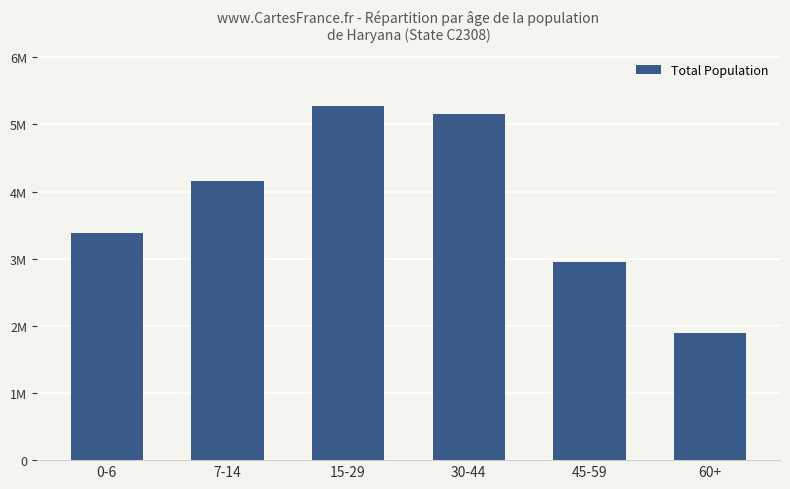

The chart shows a value of 419352 at 60+. True or false?

False